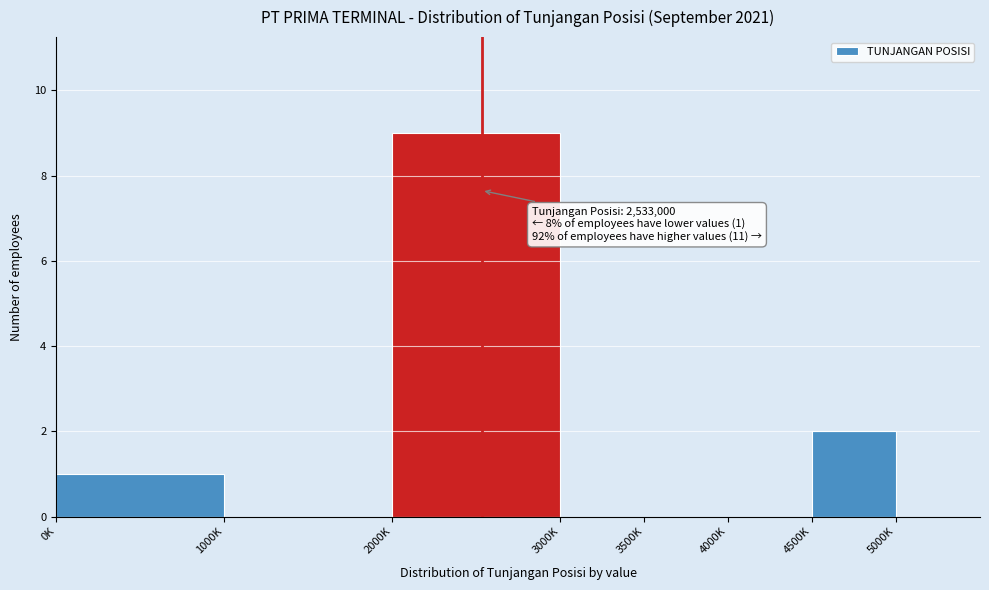

Reading left to right, transcribe all the data shown in this chart.

0K=1	1000K=0	2000K=9	3000K=0	3500K=0	4000K=0	4500K=2	5000K=0